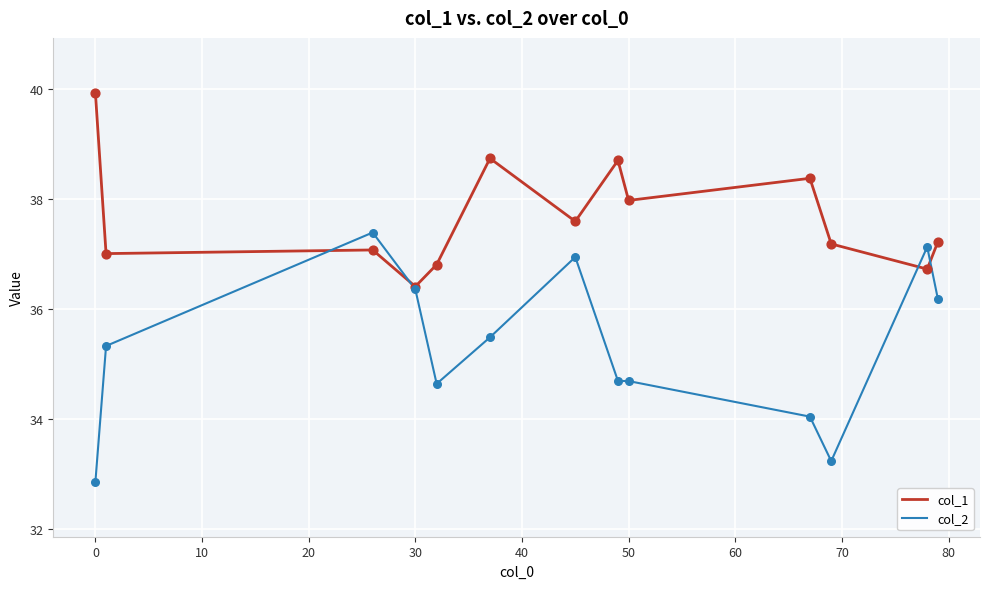

What are all the series names shown in the legend?

col_1, col_2